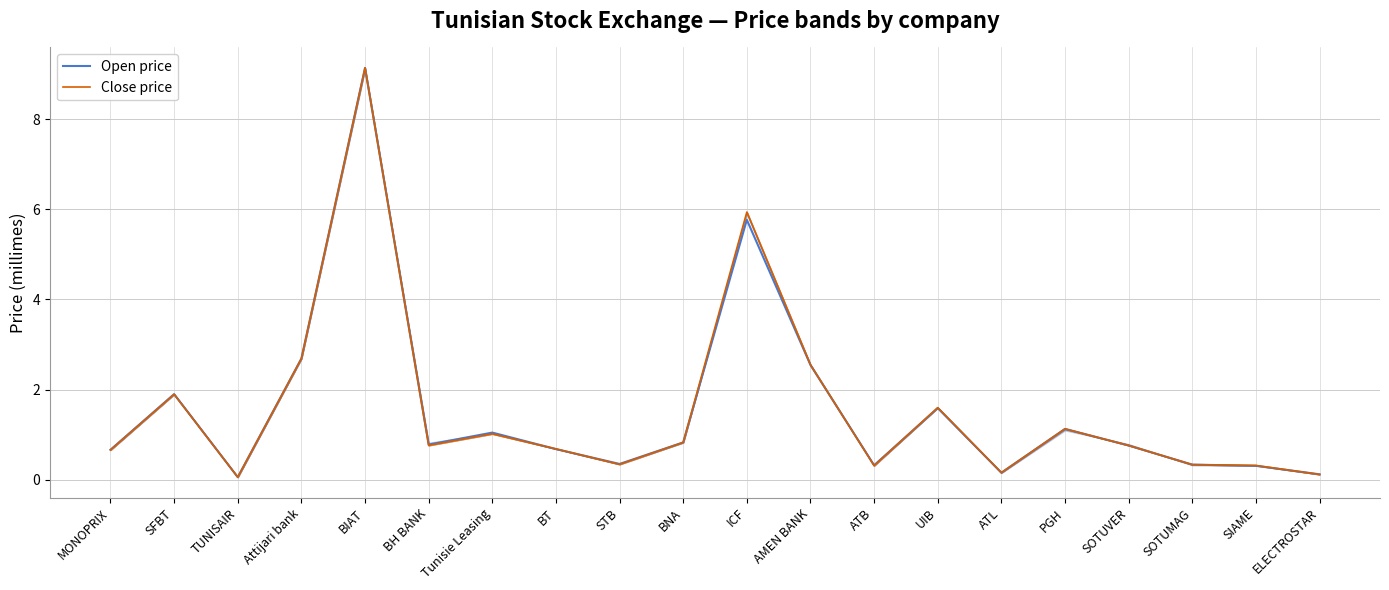

What are all the series names shown in the legend?

Open price, Close price